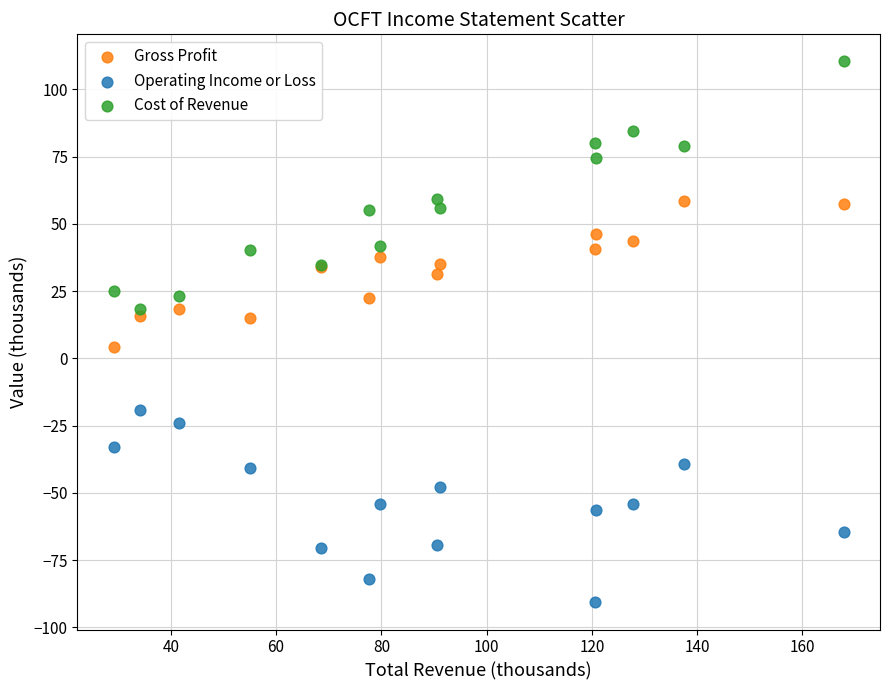

Which series has the widest spread of Y values?

Cost of Revenue